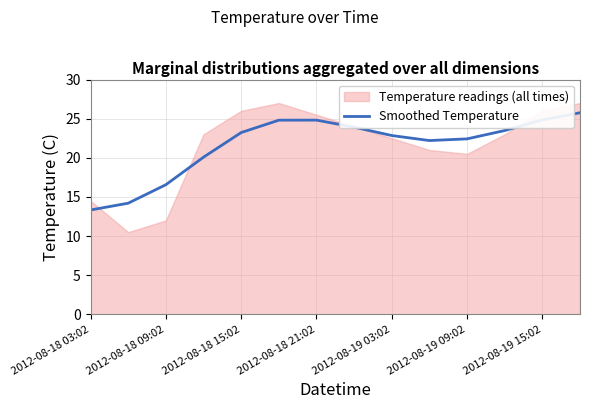

How many points are lower than both their immediate neighbors (excluding endpoints)?

1